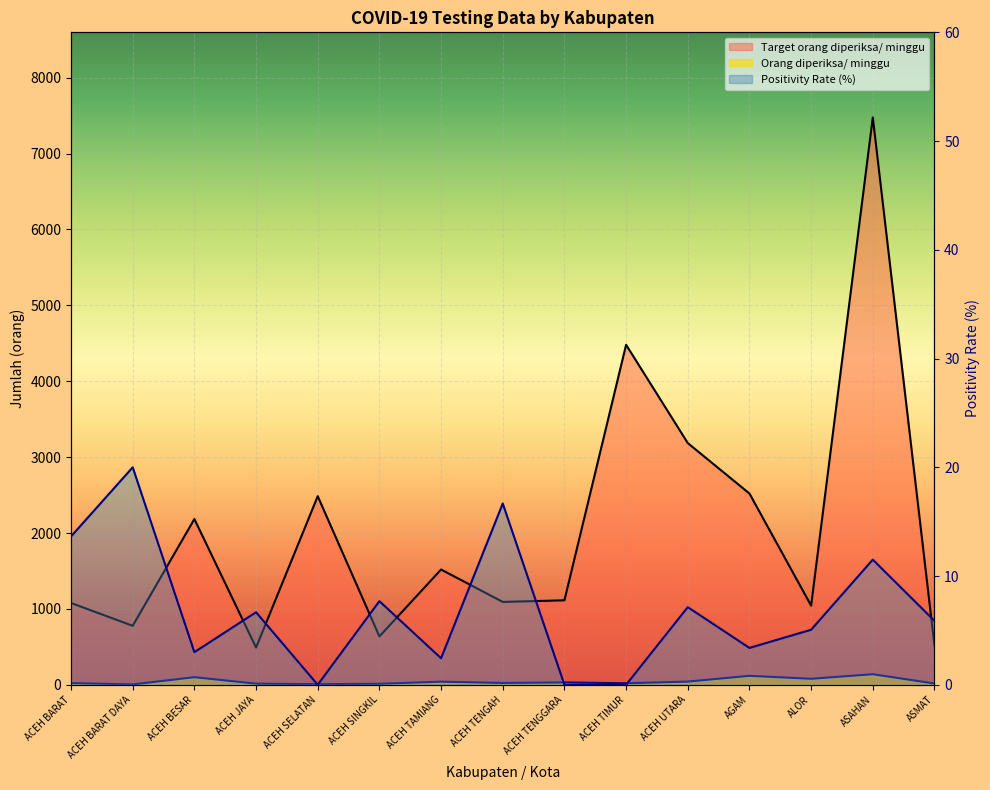

List the series in order of their peak value, lowest first.

Positivity Rate (%), Orang diperiksa/ minggu, Target orang diperiksa/ minggu